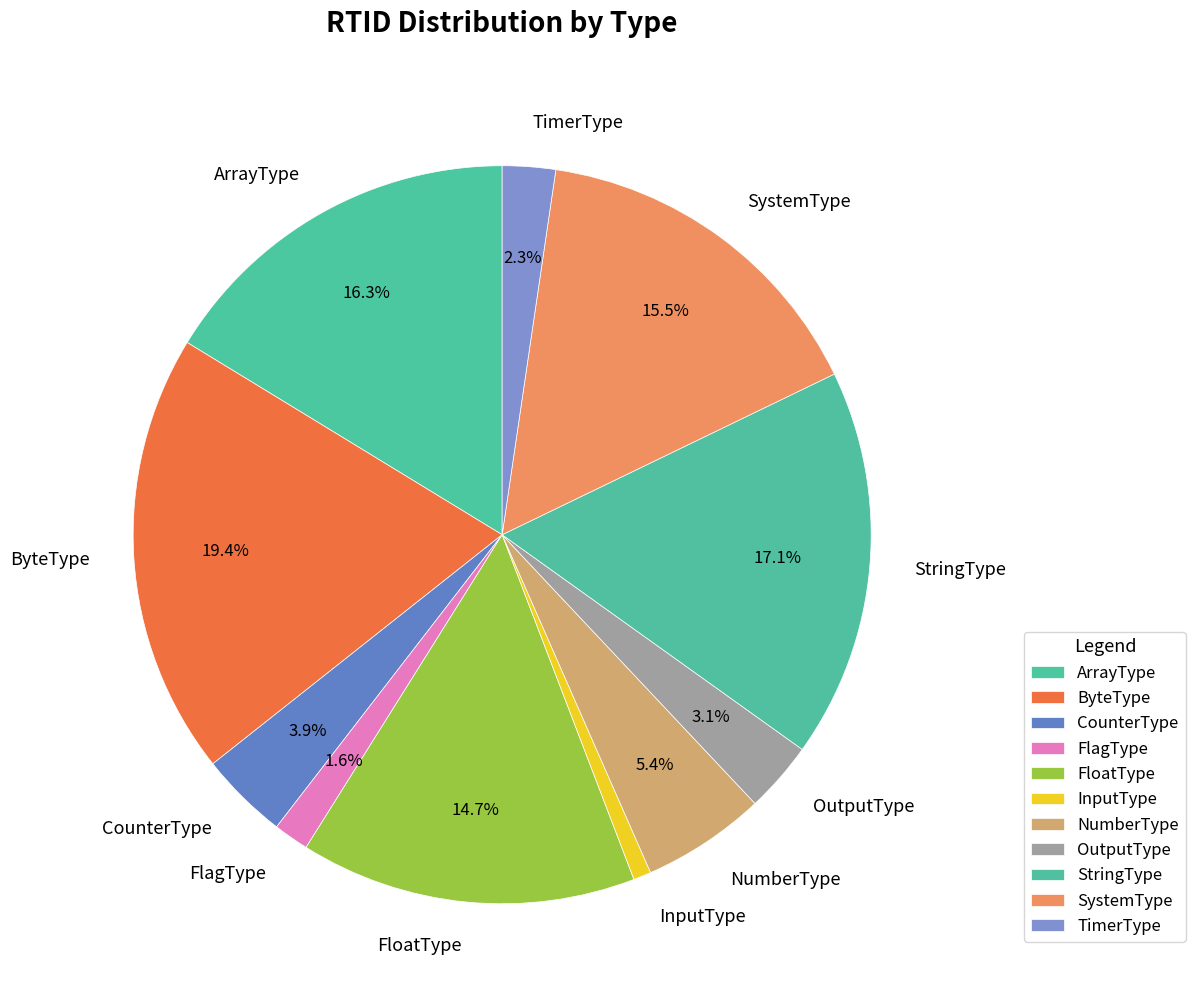

How many segments does this pie chart have?

11